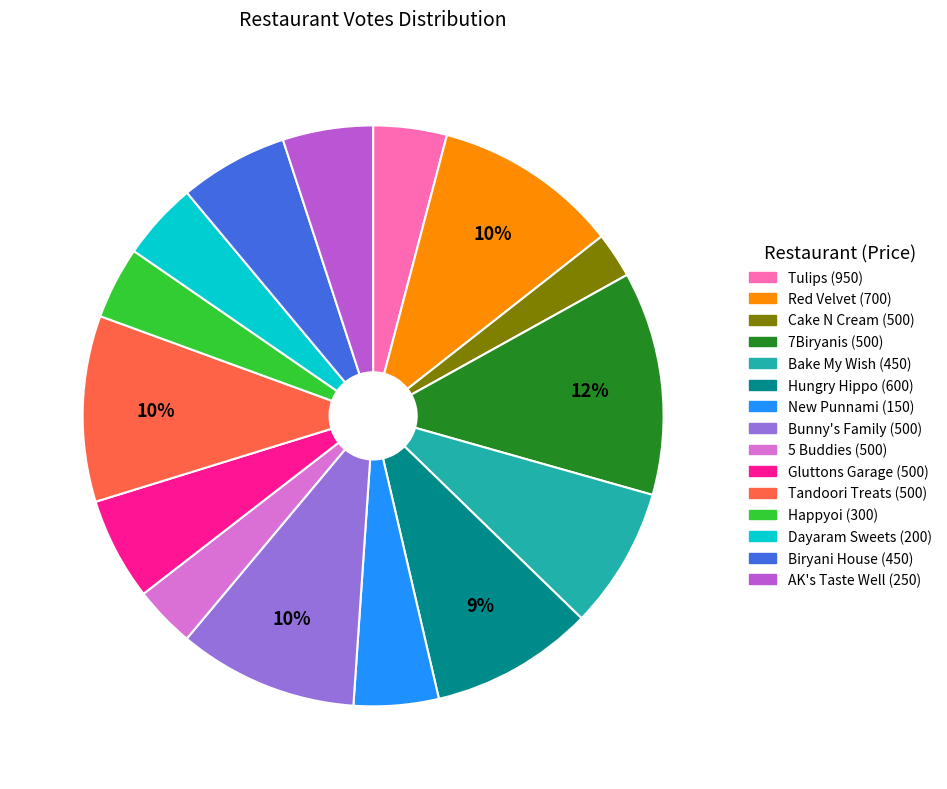

Between Cake N Cream (500) and Tandoori Treats (500), which is larger?

Tandoori Treats (500)